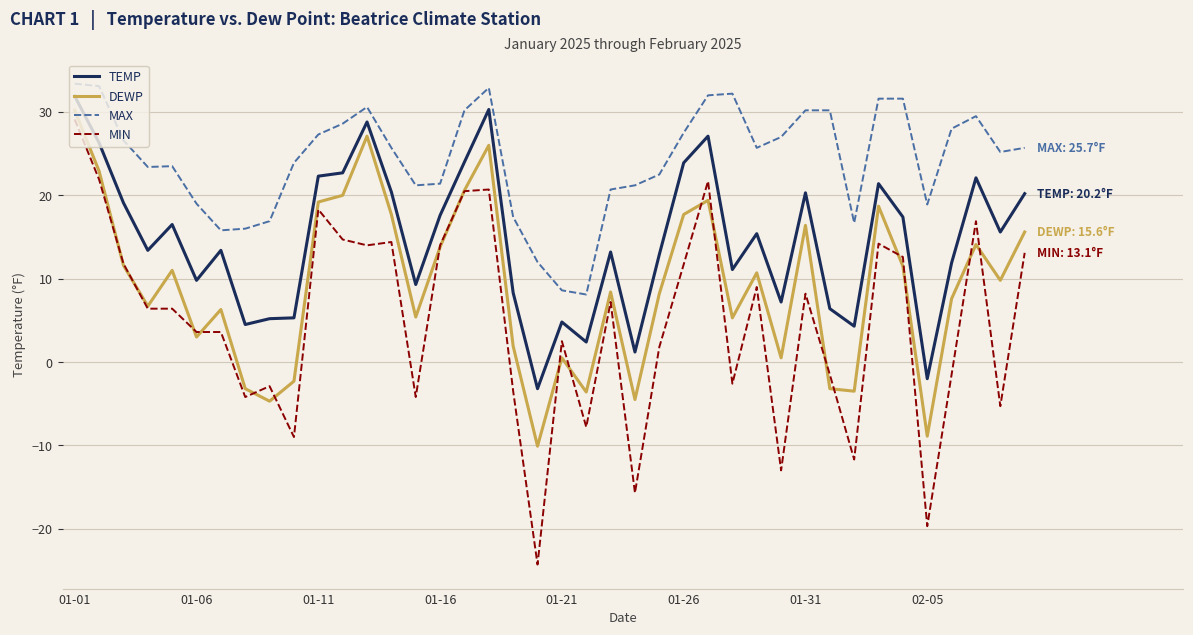

List the series in order of their overall mean, lowest first.

MIN, DEWP, TEMP, MAX